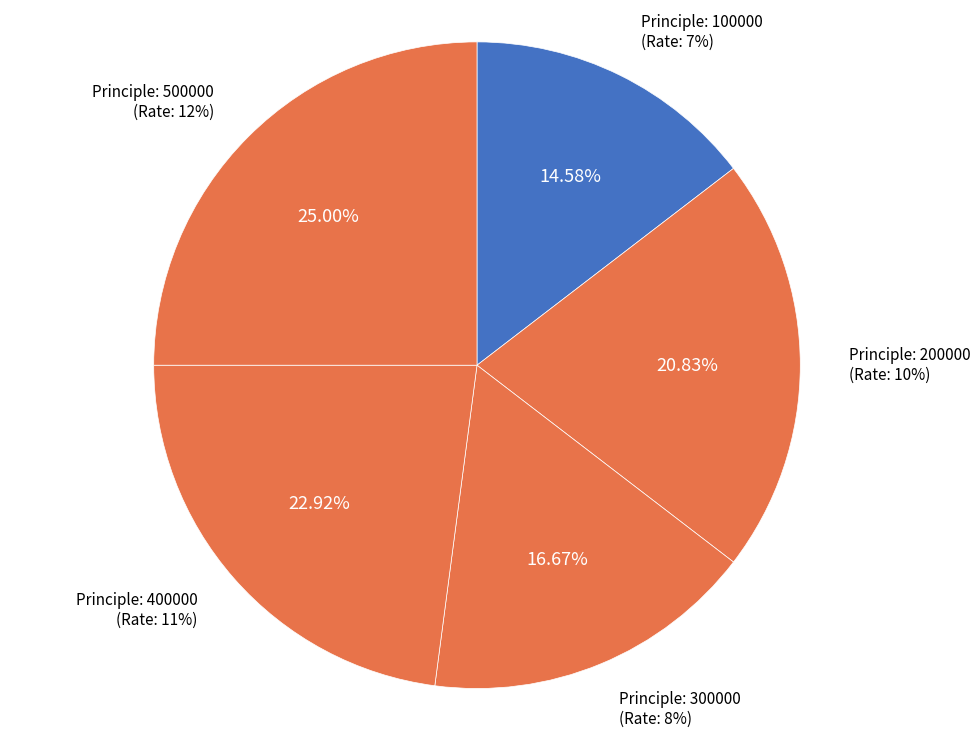

Which slice is the smallest?

100000